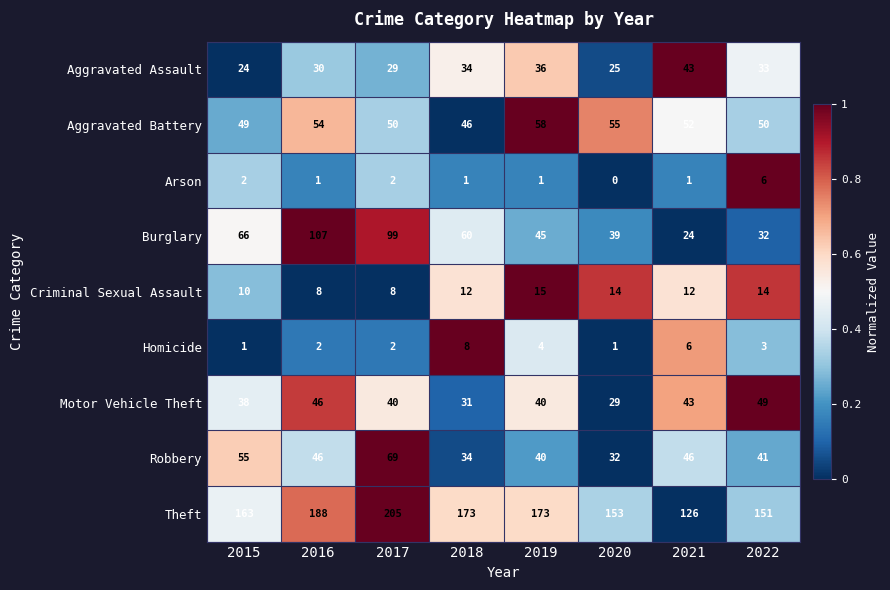

What is the total value across all series at 2021?

353